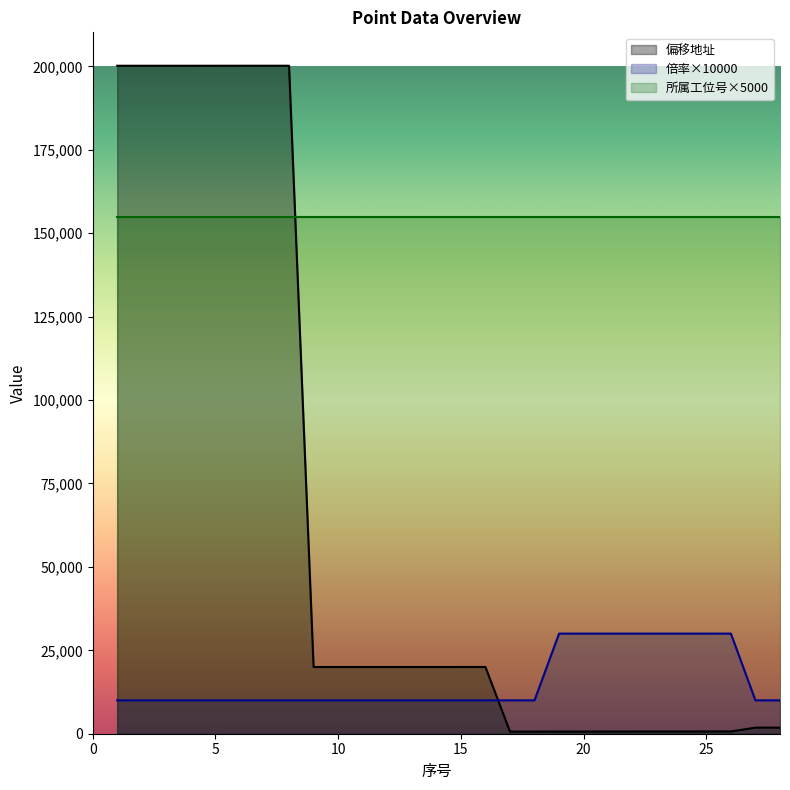

What is the maximum value shown in the chart?

200207